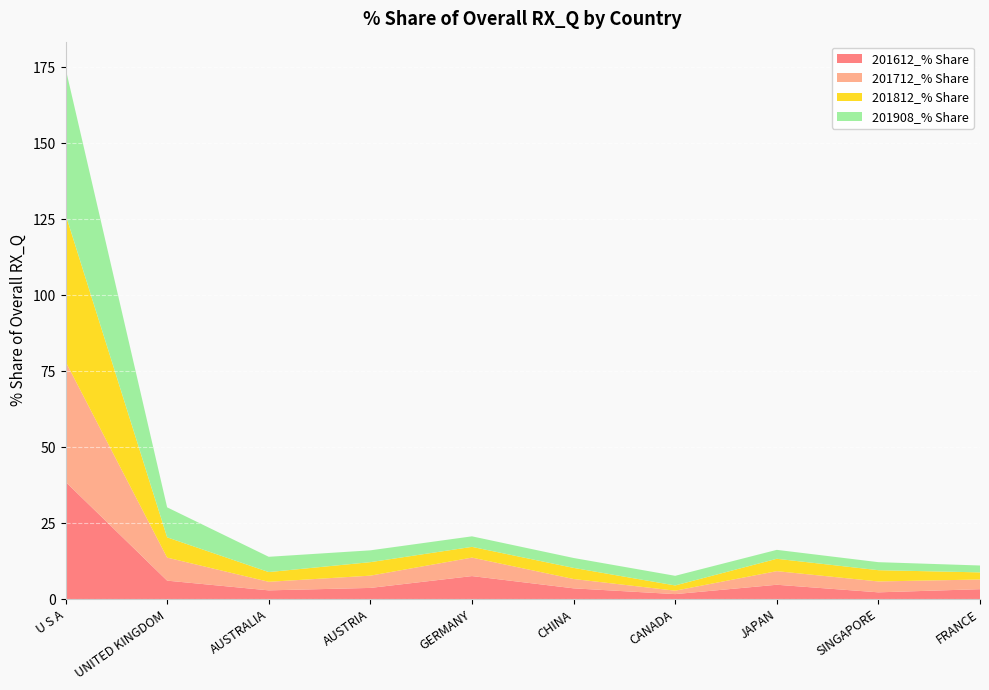

Reading right to left, transcribe all the data shown in this chart.

201612_% Share: 3.3	2.3	4.7	1.7	3.6	7.6	3.7	2.9	6.1	38.6
201712_% Share: 3.2	3.6	4.5	1.1	3.1	6.1	4.0	2.8	7.6	39.5
201812_% Share: 2.3	3.7	4.1	1.7	3.7	3.5	4.4	3.2	6.7	48.4
201908_% Share: 2.3	2.6	2.9	3.2	3.3	3.5	3.9	5.0	9.9	48.0